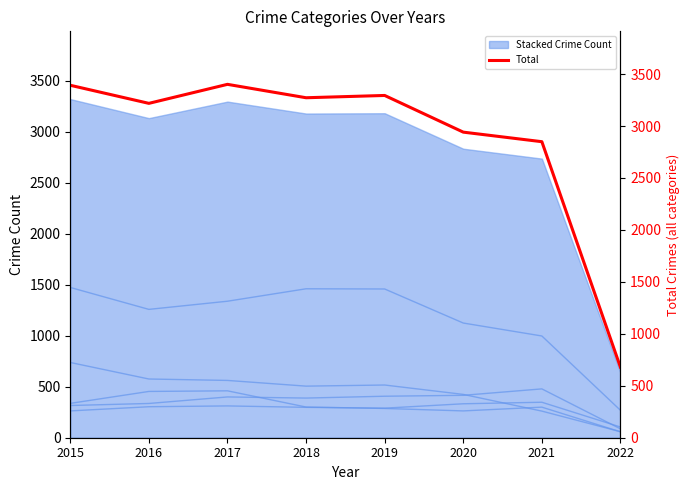

What is the total value across all series at 2021?

5235